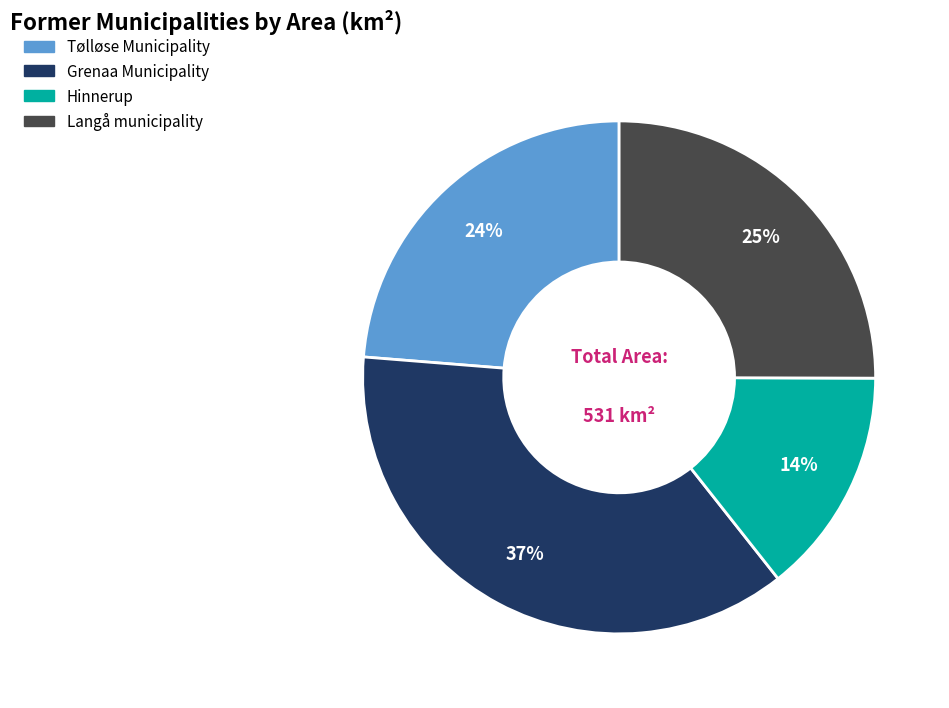

Is Langå municipality the majority of the pie?

No